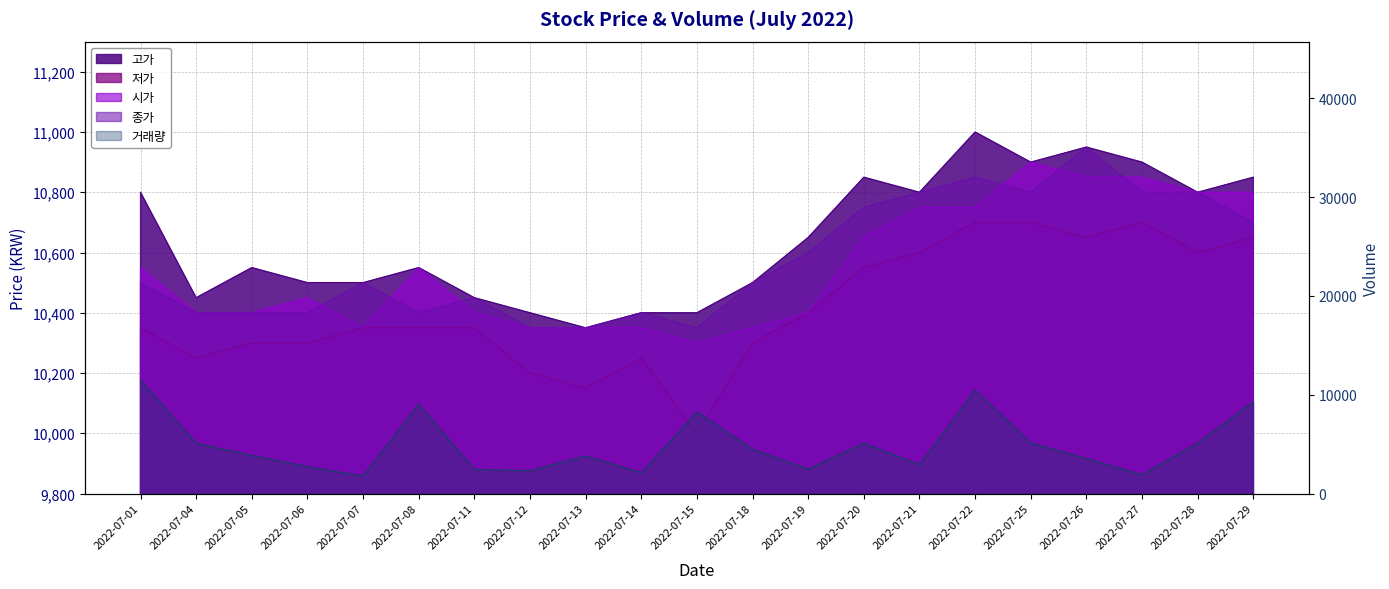

True or false: 저가 and 시가 intersect in this chart.

False